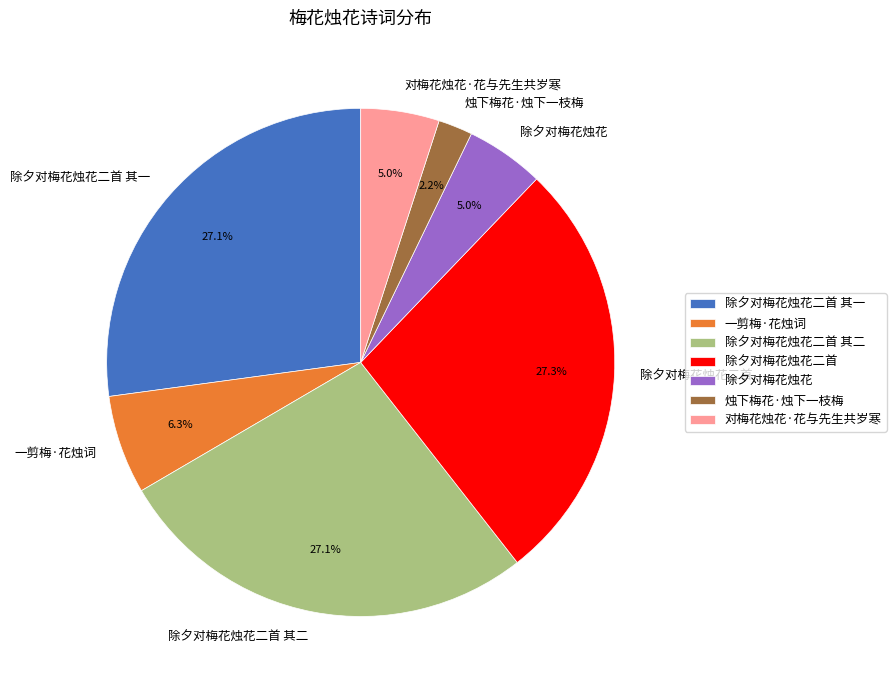

Which slice is the smallest?

烛下梅花·烛下一枝梅